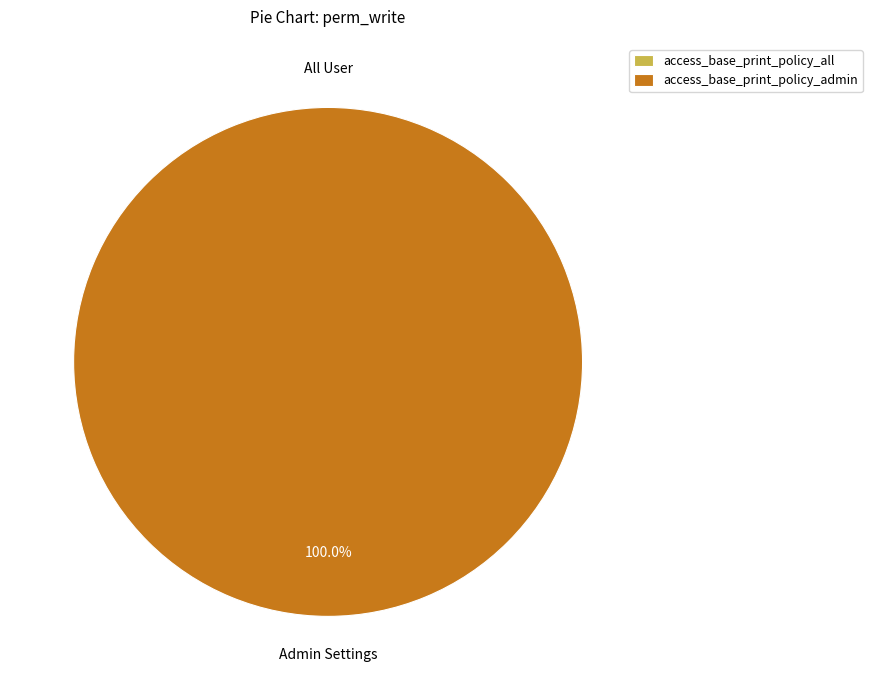

What is the total percentage of access_base_print_policy_all and access_base_print_policy_admin?

100.0%